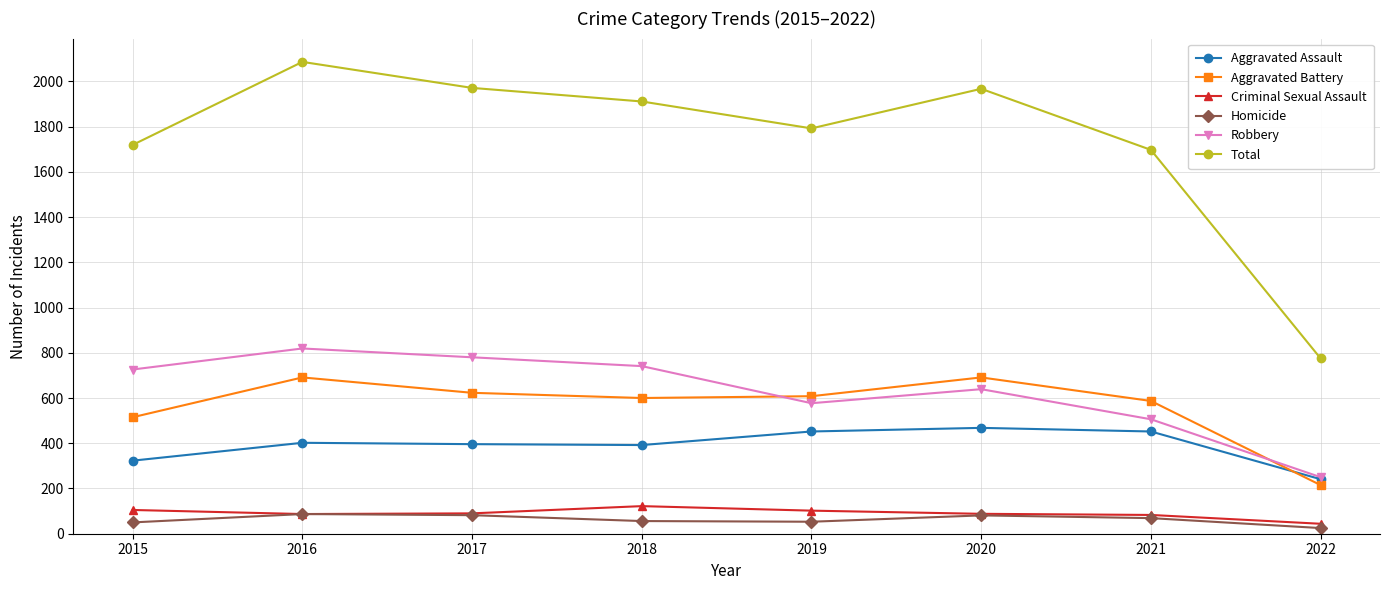

At which category is the sum across all series the highest?

2016